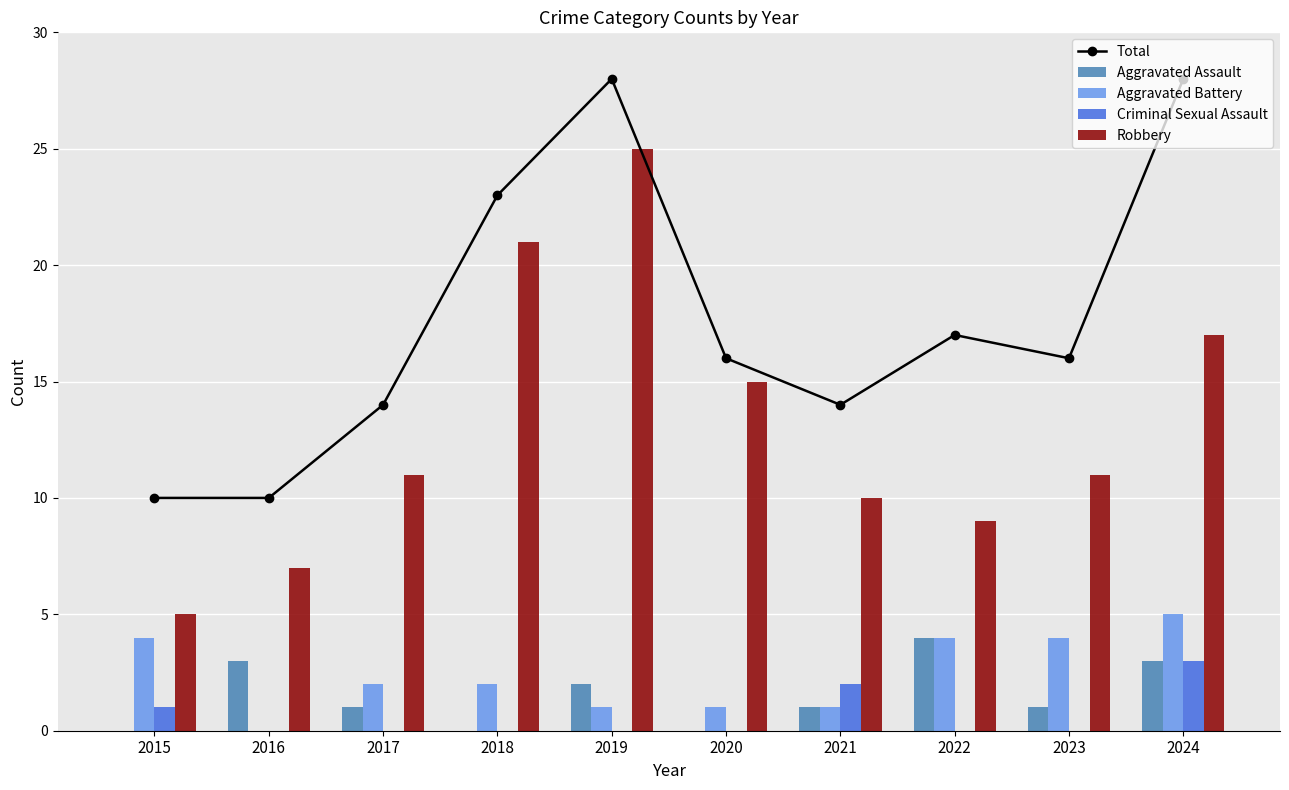

What is the difference between the second highest and minimum values in the Criminal Sexual Assault series?

2